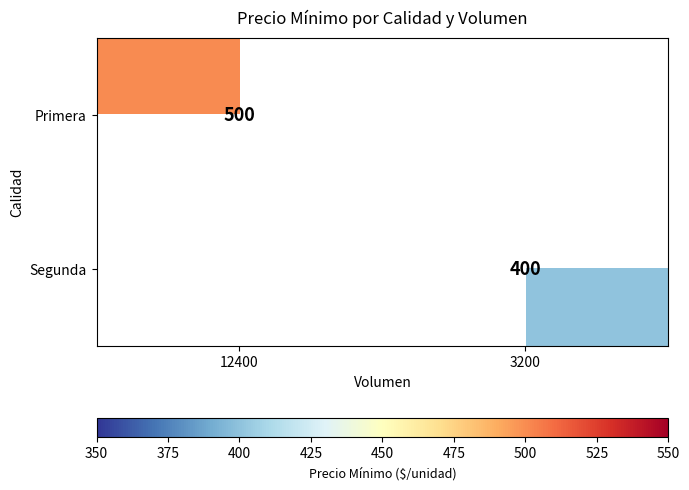

Is it true that Segunda equals 400 at 3200?

True